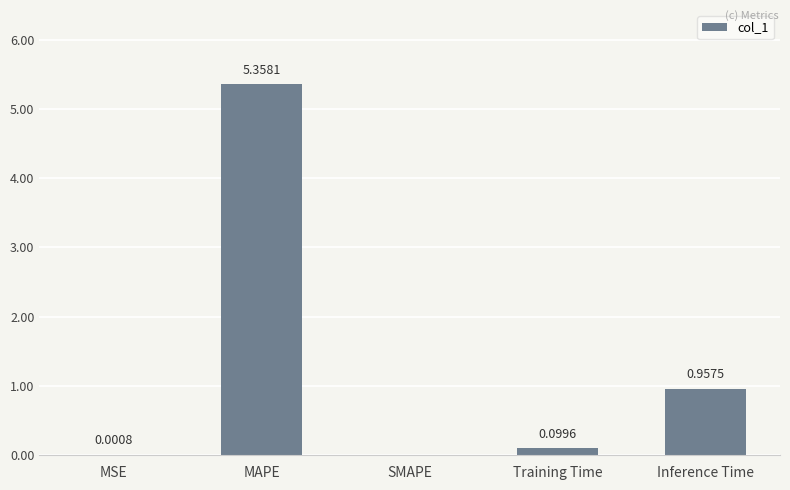

What is the sum of the values at Training Time and Inference Time?

1.1